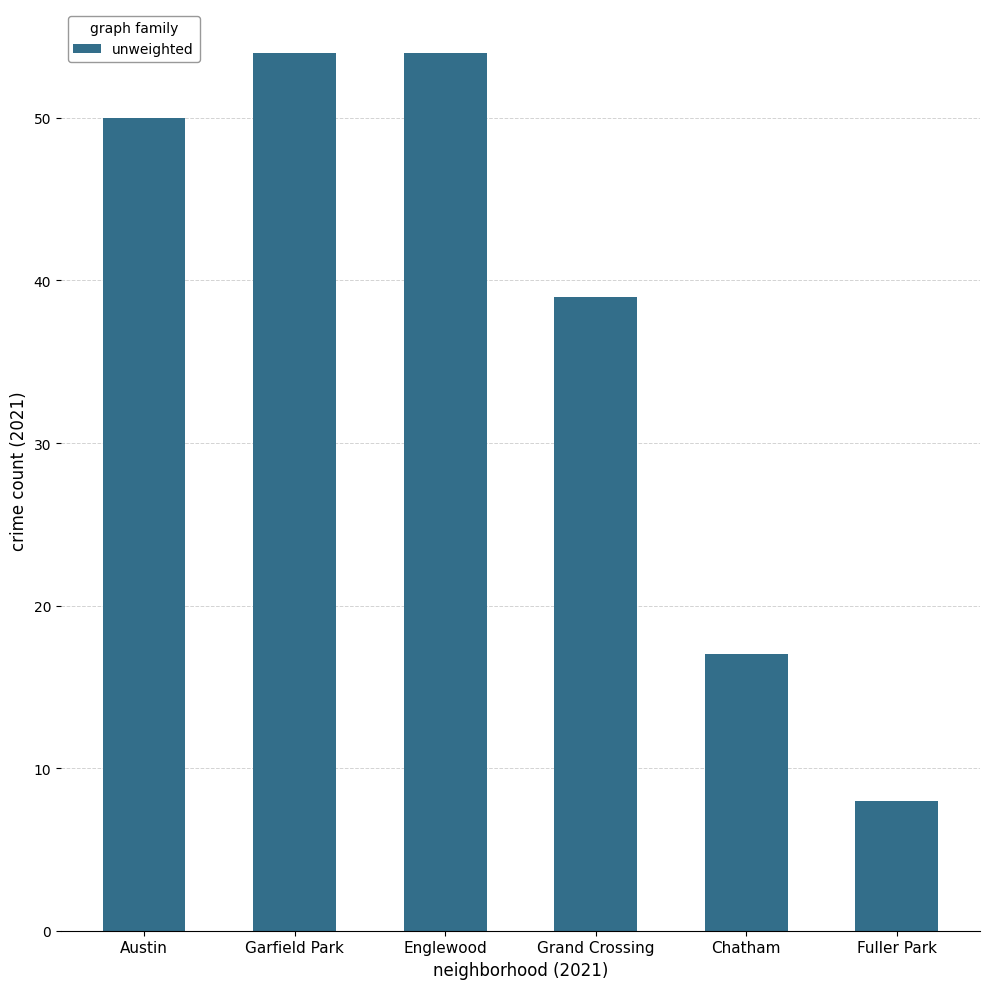

Does the chart contain stacked bars?

No